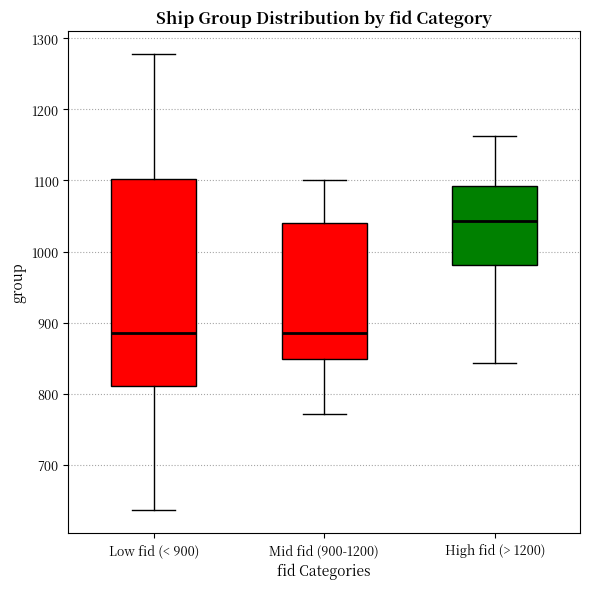

Reading left to right, transcribe this box plot: for each box, give where its median line is, the range the box spans, and where its two whiskers end, as read against the y-axis. The values are not printed on the chart, so give them approximately, as read against the axis.

Low fid (< 900): median 890, box 810 to 1100, whiskers 640 to 1280
Mid fid (900-1200): median 890, box 850 to 1040, whiskers 770 to 1100
High fid (> 1200): median 1040, box 980 to 1090, whiskers 840 to 1160